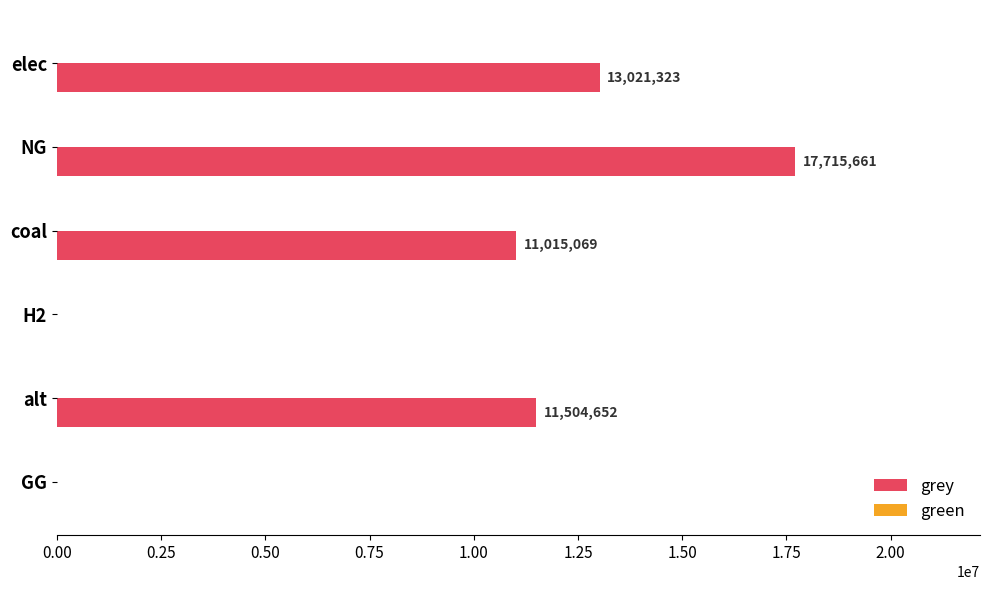

Between H2 and NG, which is larger?

NG